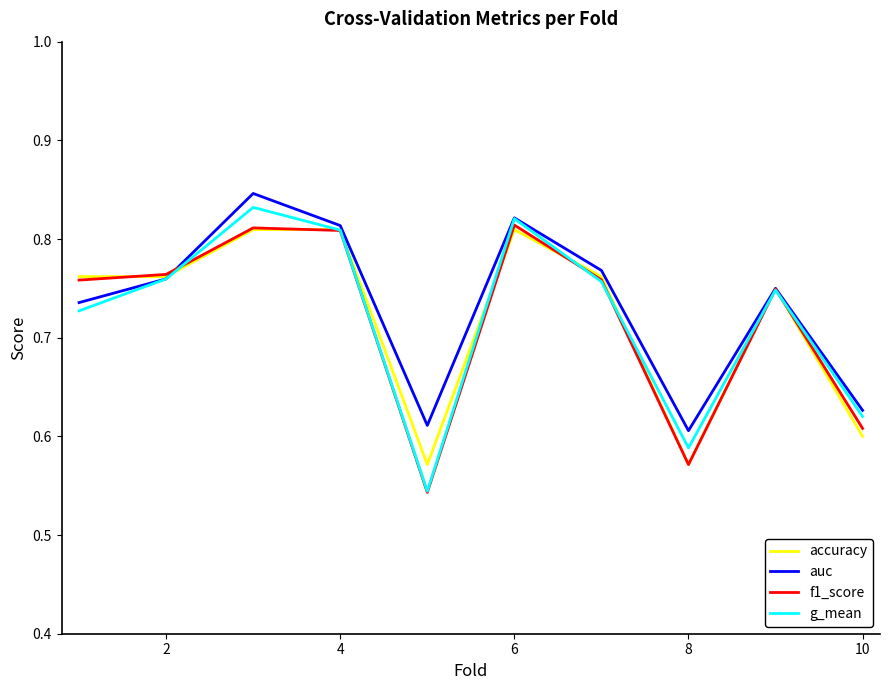

Which series has the largest range (max minus min)?

g_mean